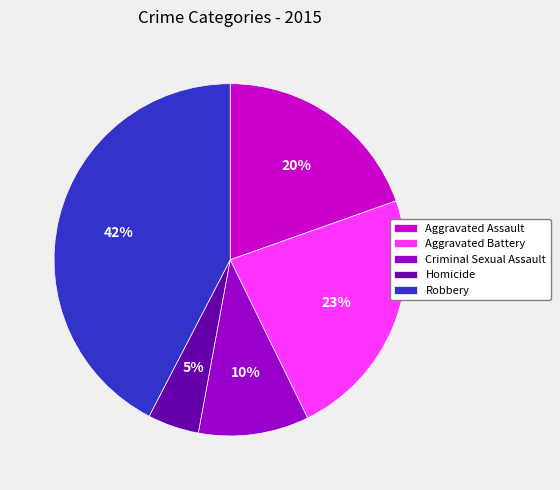

What is the ratio of the value at Homicide to the value at Aggravated Battery?

0.2